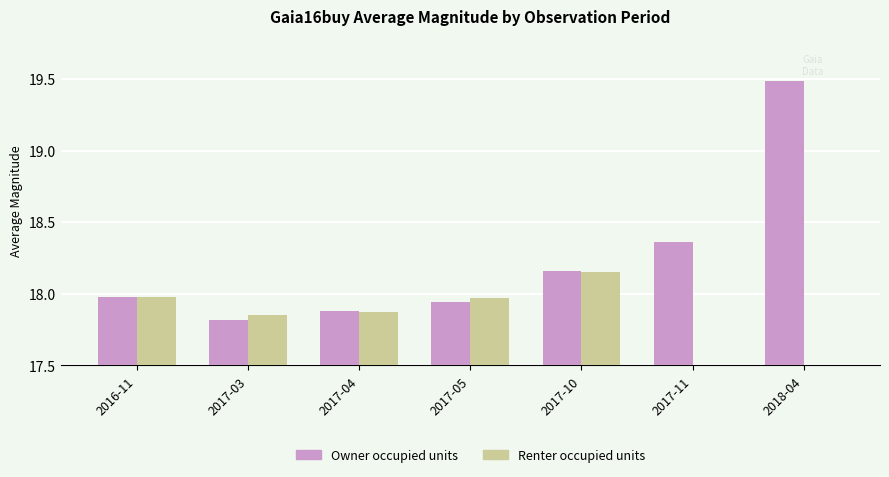

List the series in order of their peak value, lowest first.

Renter occupied units, Owner occupied units